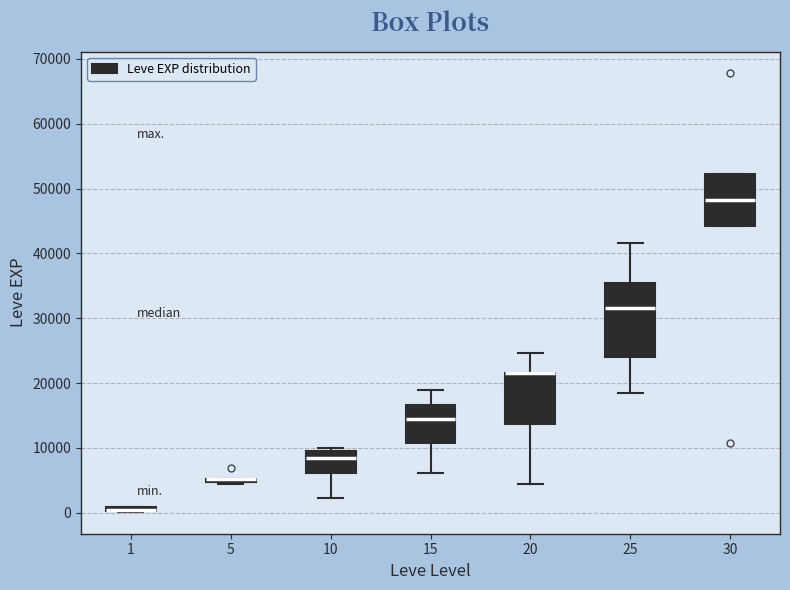

Comparing the boxes themselves (not the whiskers), which one is the tallest?

25